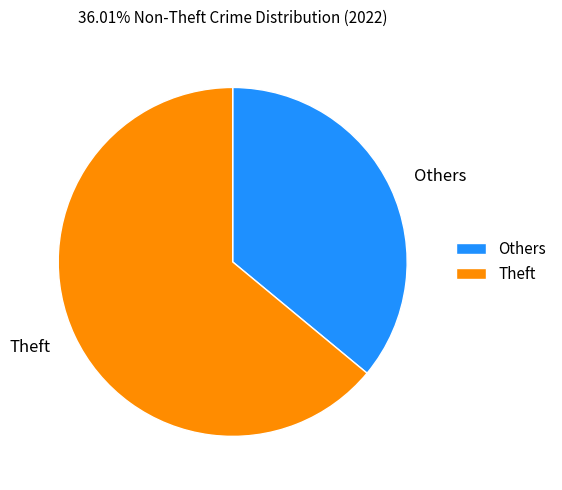

Which category has the biggest portion of the pie?

Theft